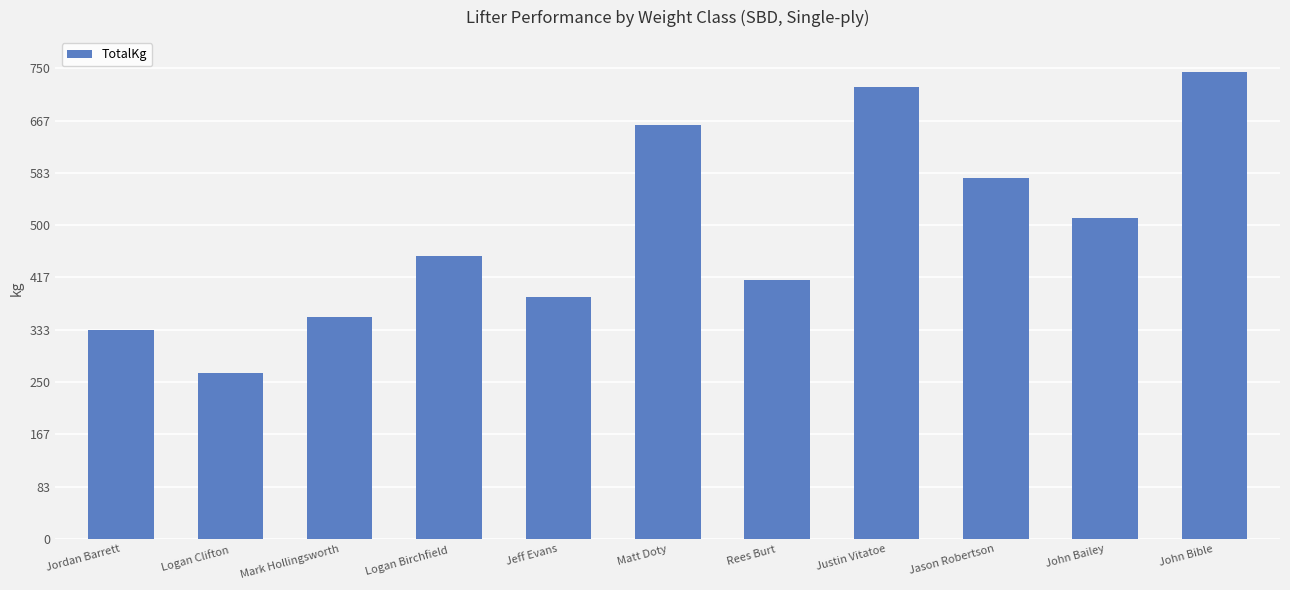

How many data points are above 451?

6